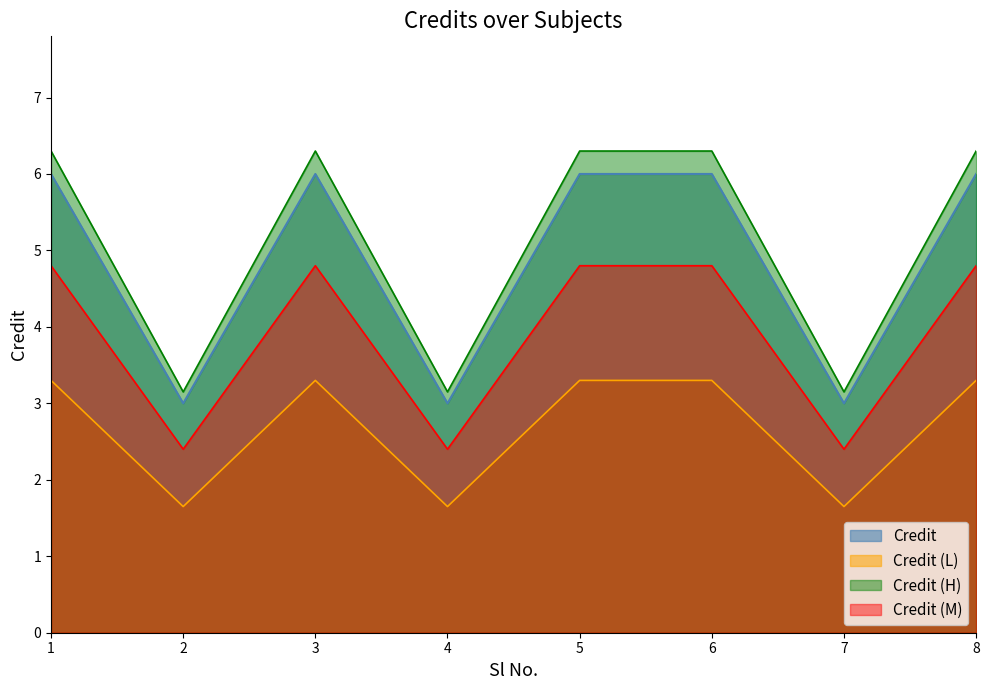

How many interior local valleys (lower than both neighbors) does the data have?

3